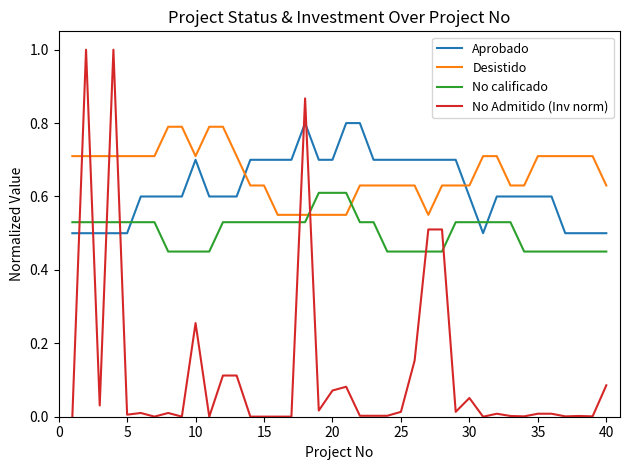

Which series has the largest range (max minus min)?

No Admitido (Inv norm)